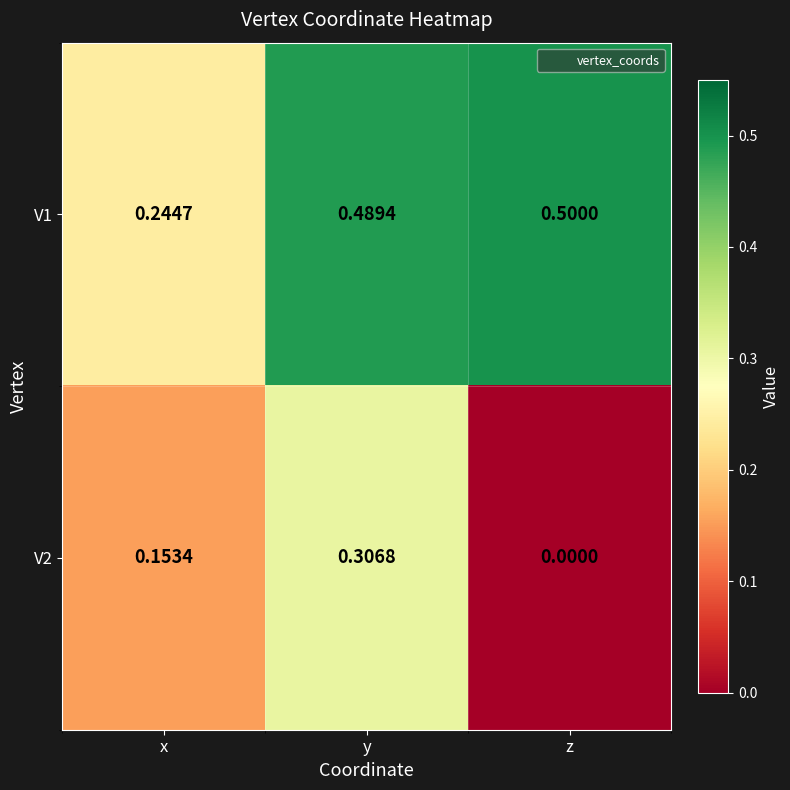

Rank the categories by V1 value from highest to lowest.

z, y, x